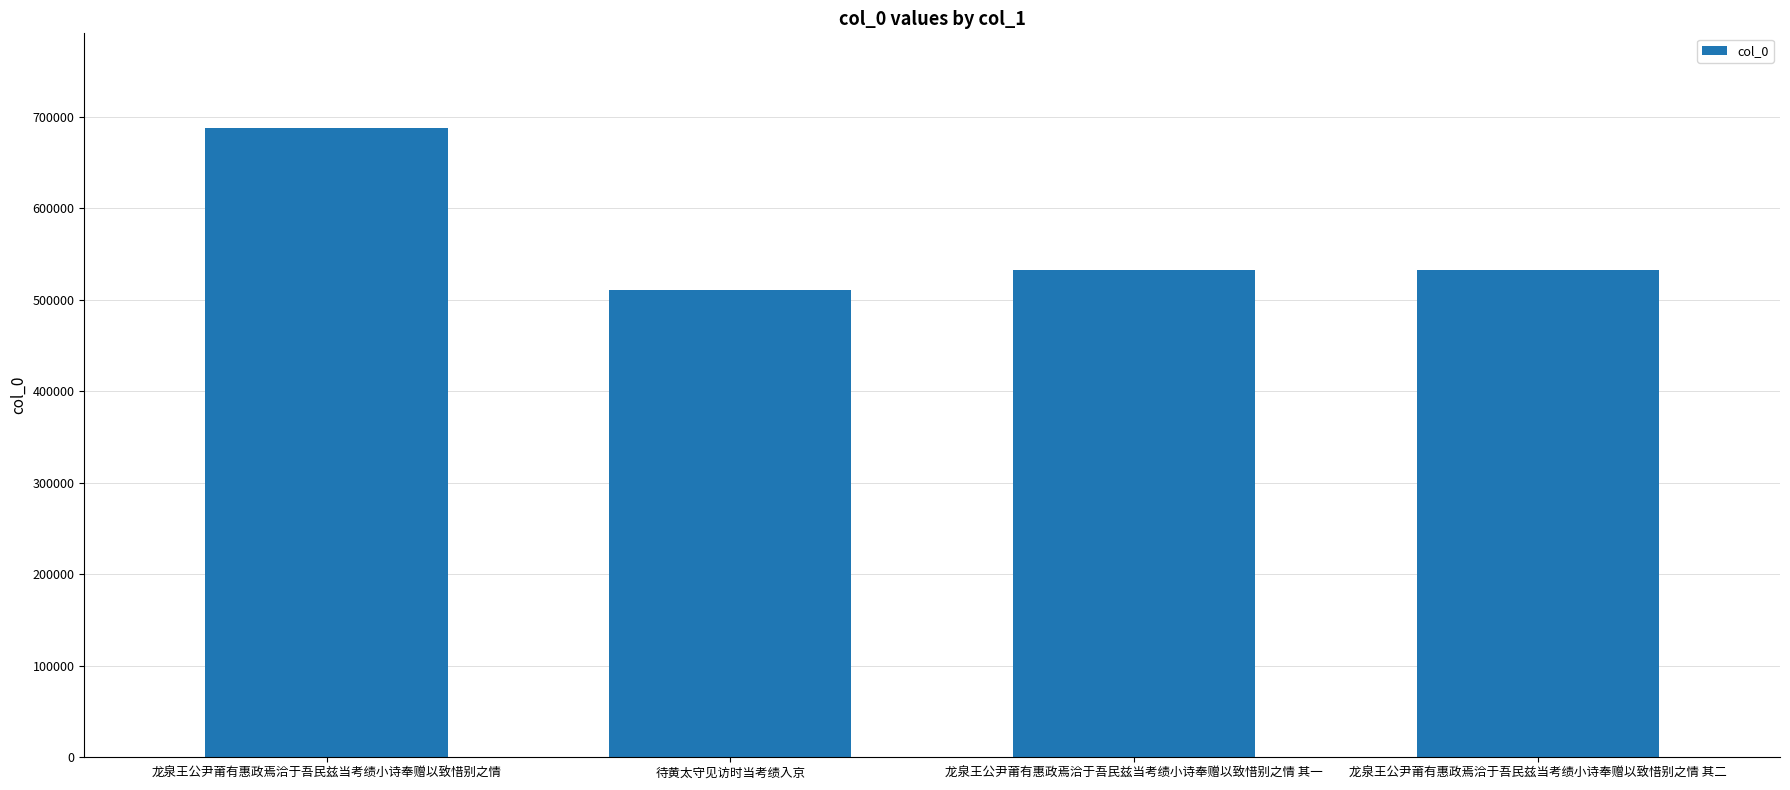

How many data points are less than 532374?

2